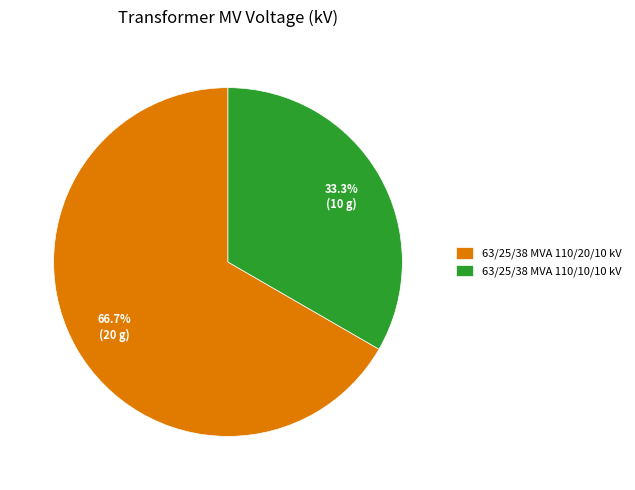

Rank the categories by value from highest to lowest.

63/25/38 MVA 110/20/10 kV, 63/25/38 MVA 110/10/10 kV